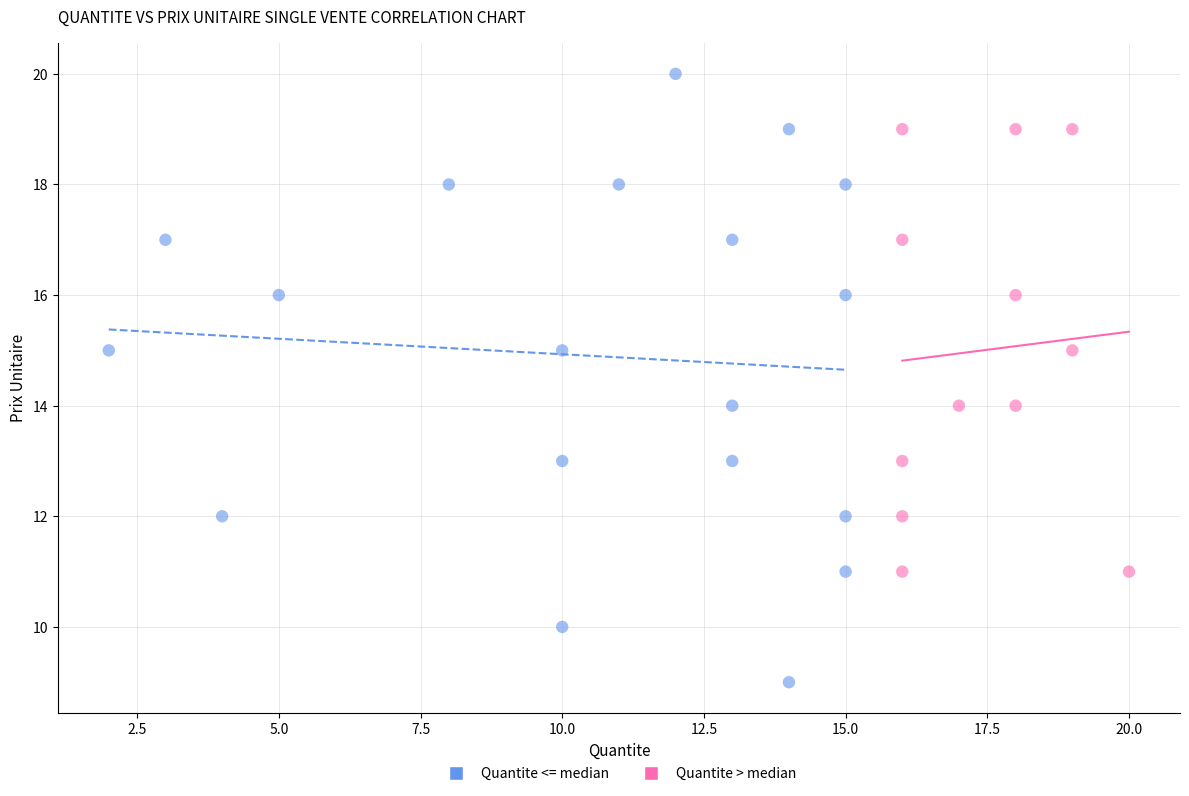

Which series contains the highest Y value?

Quantite <= median